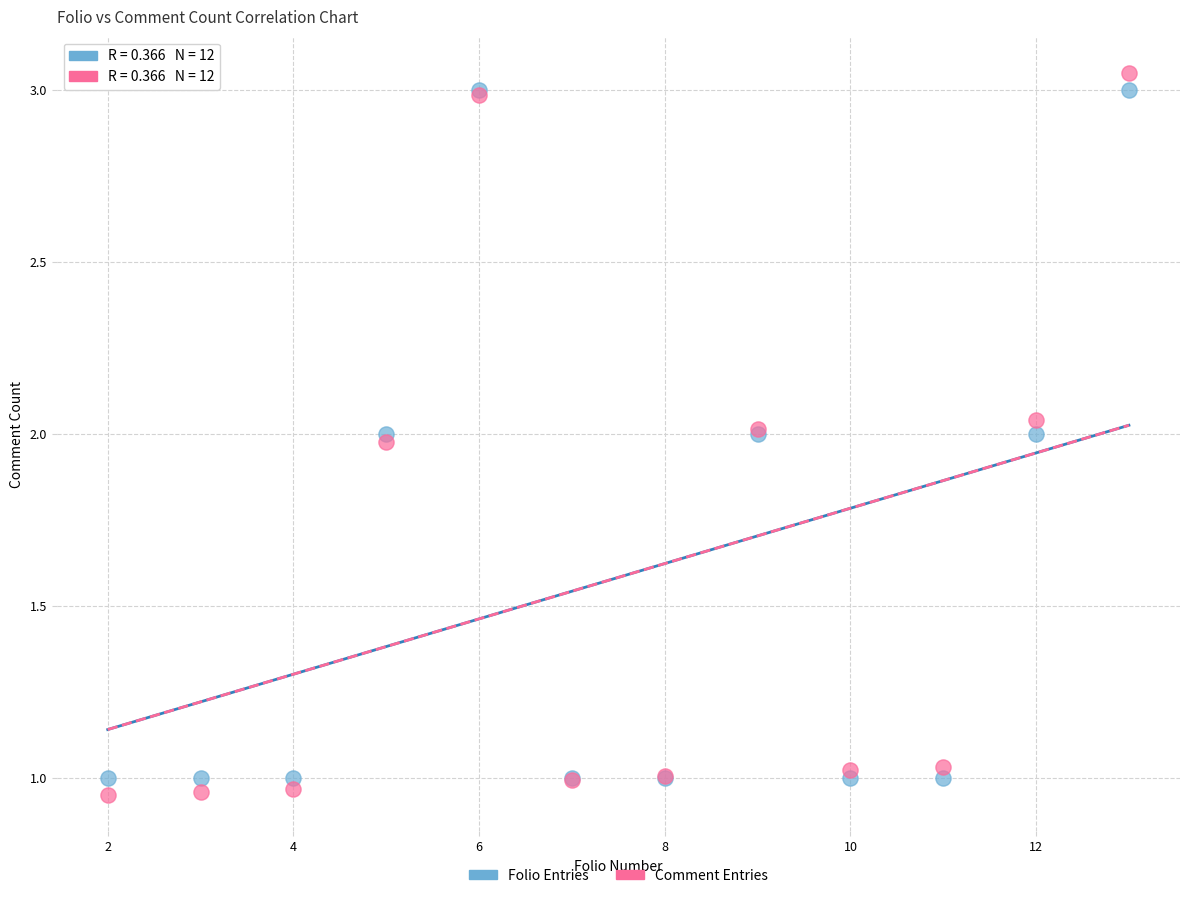

What are all the series names shown in the legend?

Folio Entries, Comment Entries